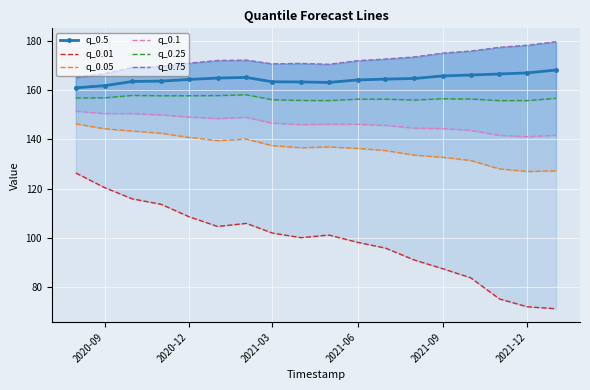

Which series has the largest total across all categories?

q_0.75